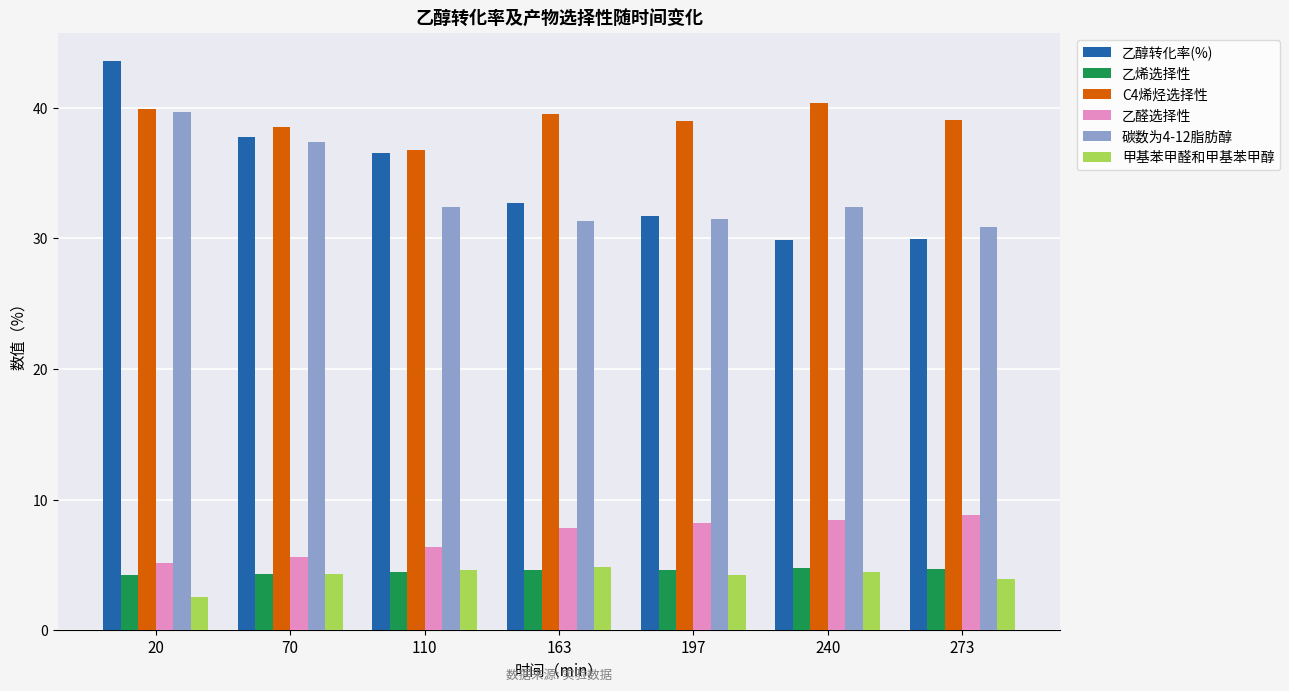

What is the difference between the maximum and minimum values in the C4烯烃选择性 series?

3.6